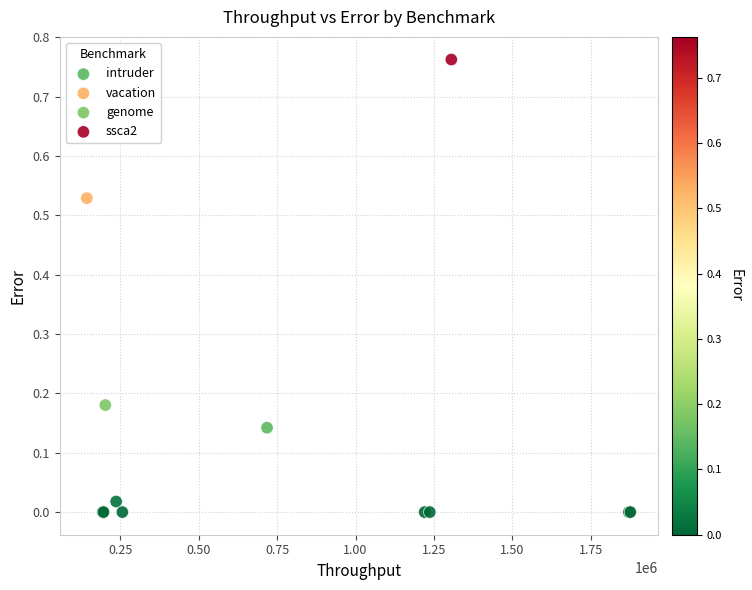

Which series reaches the maximum Y coordinate?

ssca2